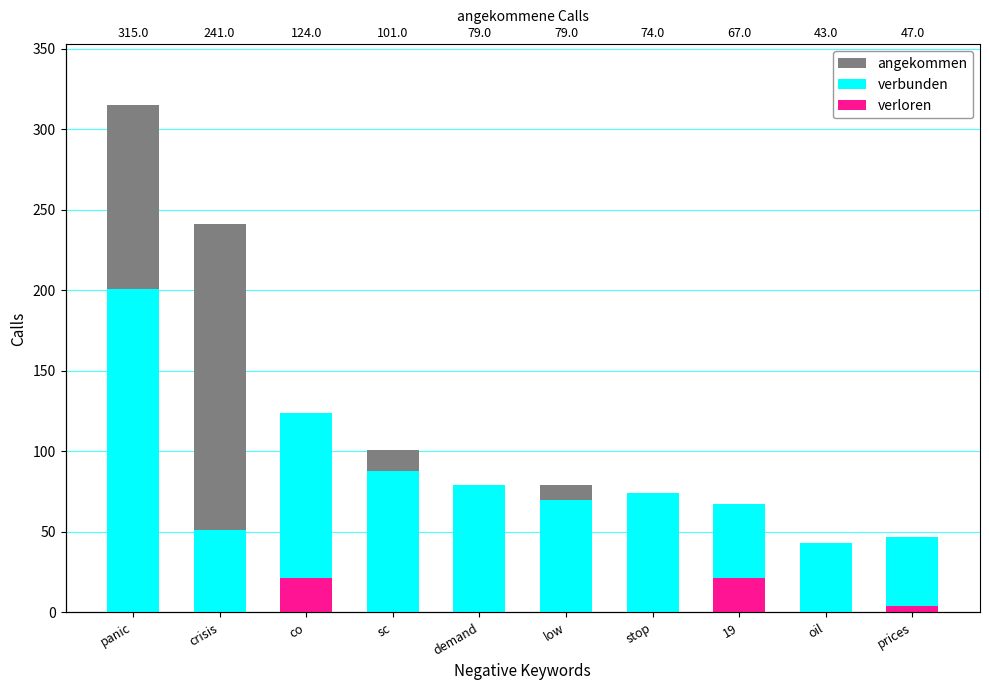

List the series in order of their peak value, lowest first.

verloren, verbunden, angekommen